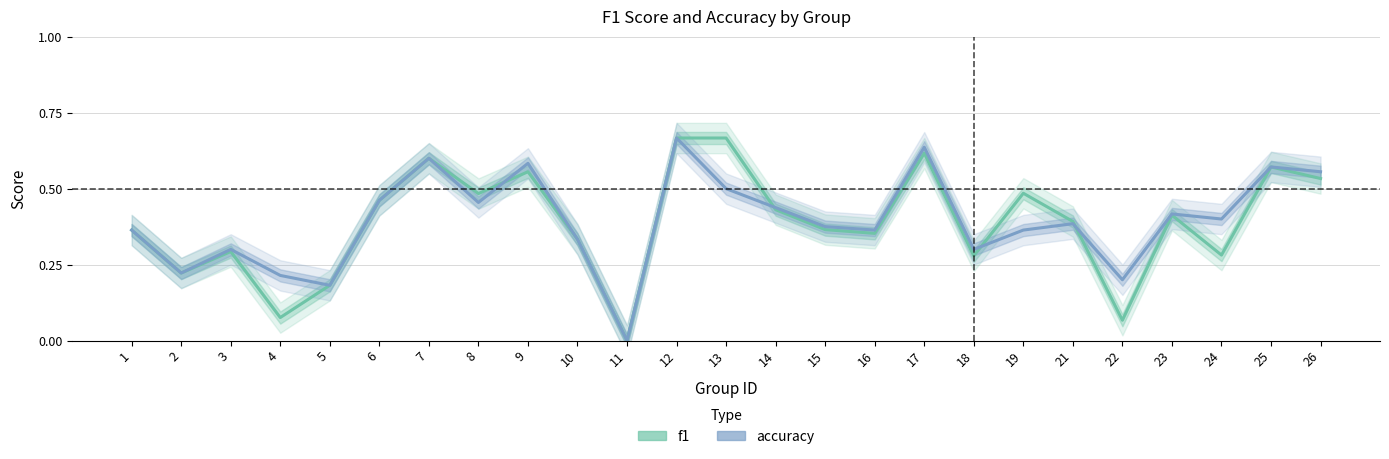

How many times do accuracy and f1 cross each other?

4